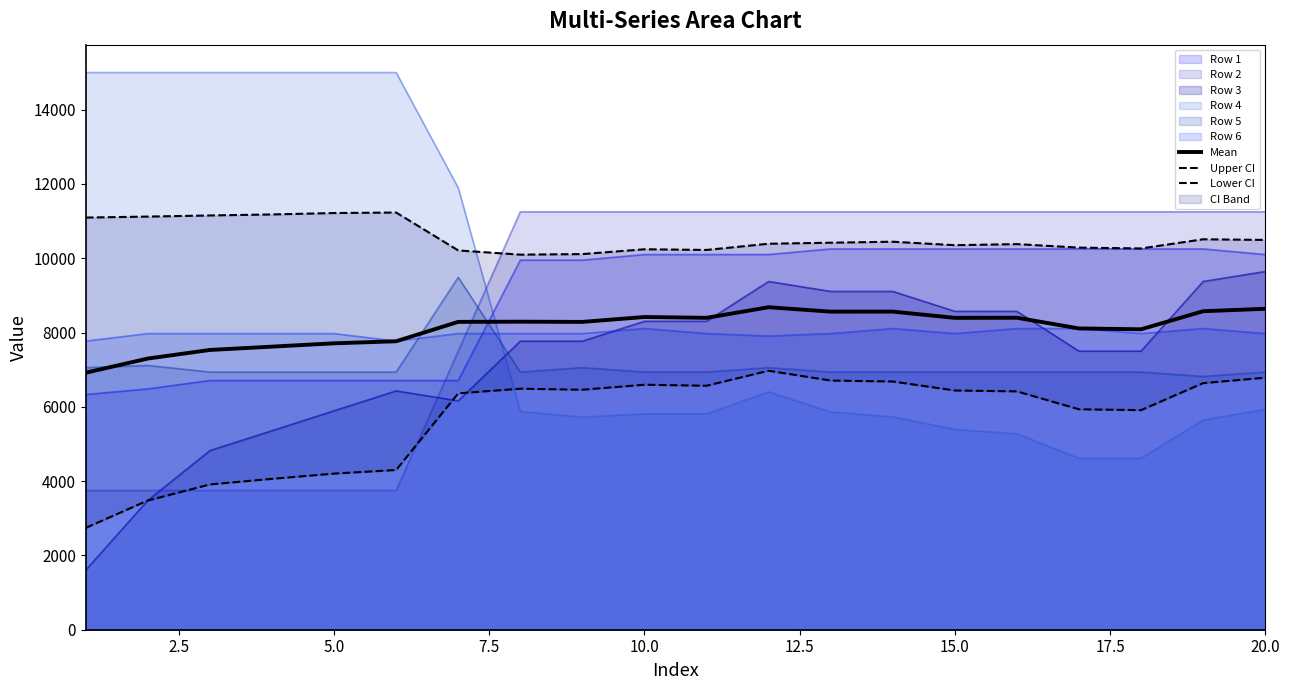

At how many categories does at least one series exceed 9883?

20